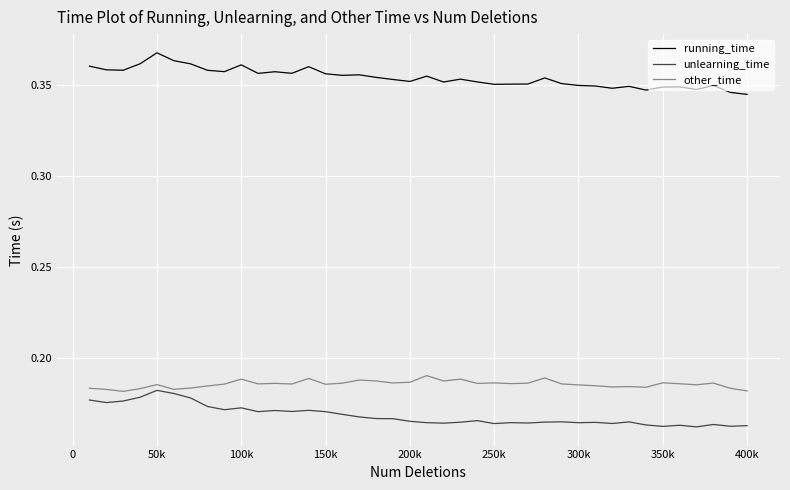

True or false: unlearning_time and other_time intersect in this chart.

False